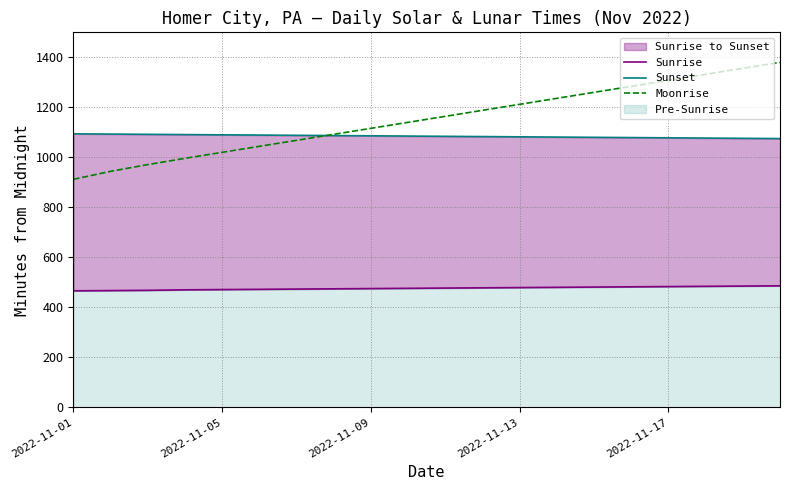

Does the chart display data point markers on the line(s)?

No